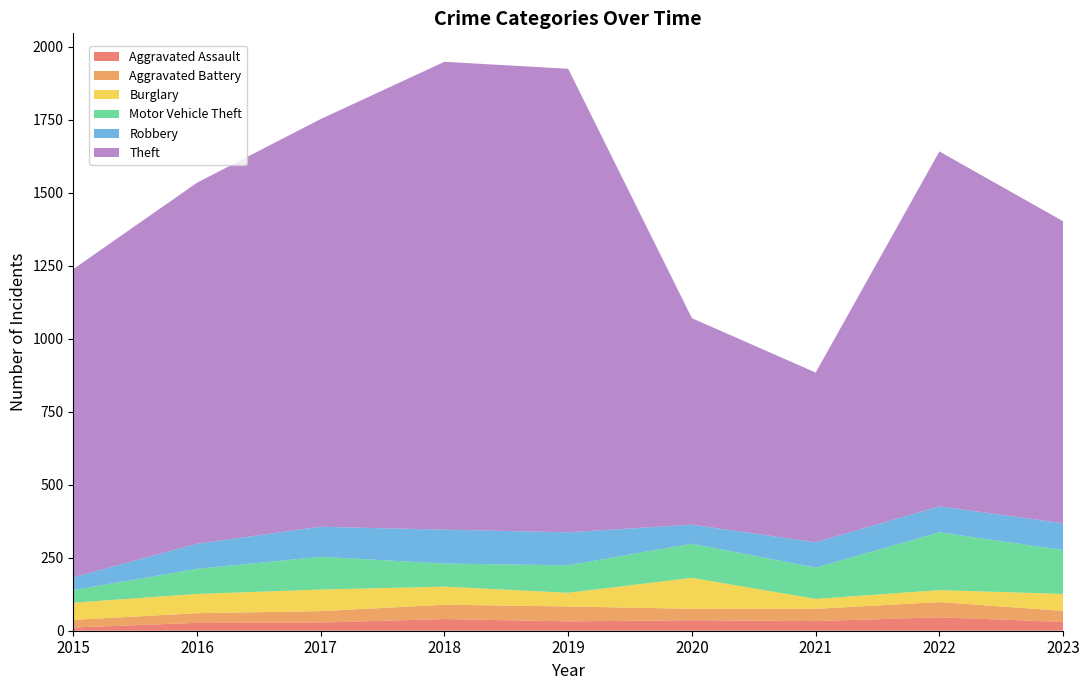

Reading left to right, extract all data points from this chart.

Aggravated Assault: 11	27	28	40	32	36	33	46	30
Aggravated Battery: 26	33	39	49	51	39	42	52	38
Burglary: 59	66	74	62	47	106	34	41	58
Motor Vehicle Theft: 43	86	112	79	94	117	107	198	150
Robbery: 44	86	103	116	113	65	87	89	92
Theft: 1055	1236	1396	1602	1587	707	581	1215	1034